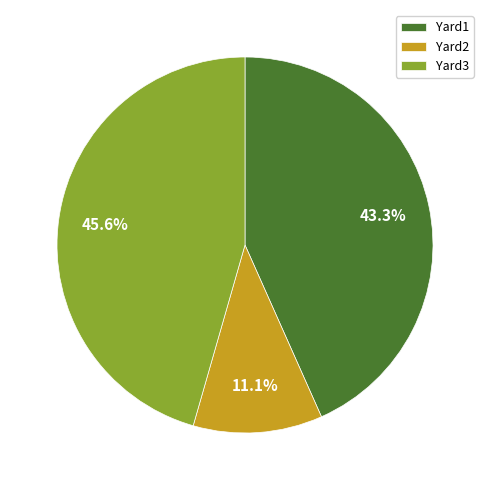

Rank the categories by value from lowest to highest.

Yard2, Yard1, Yard3